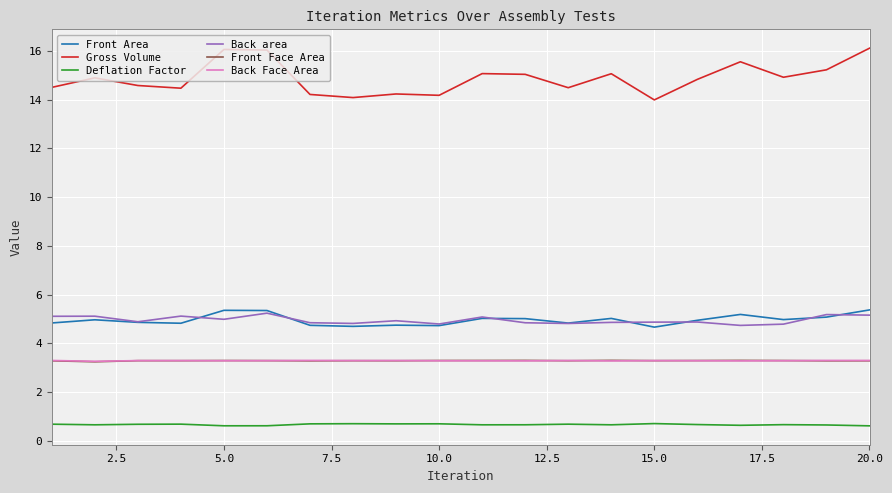

True or false: Deflation Factor and Back area intersect in this chart.

False